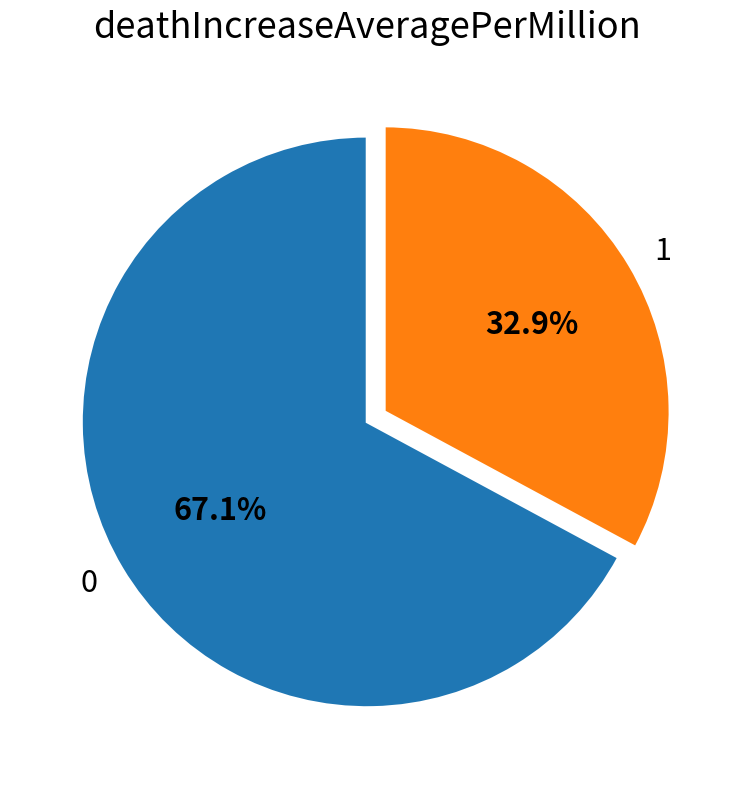

Is it true that 1 is 33% of the pie?

True